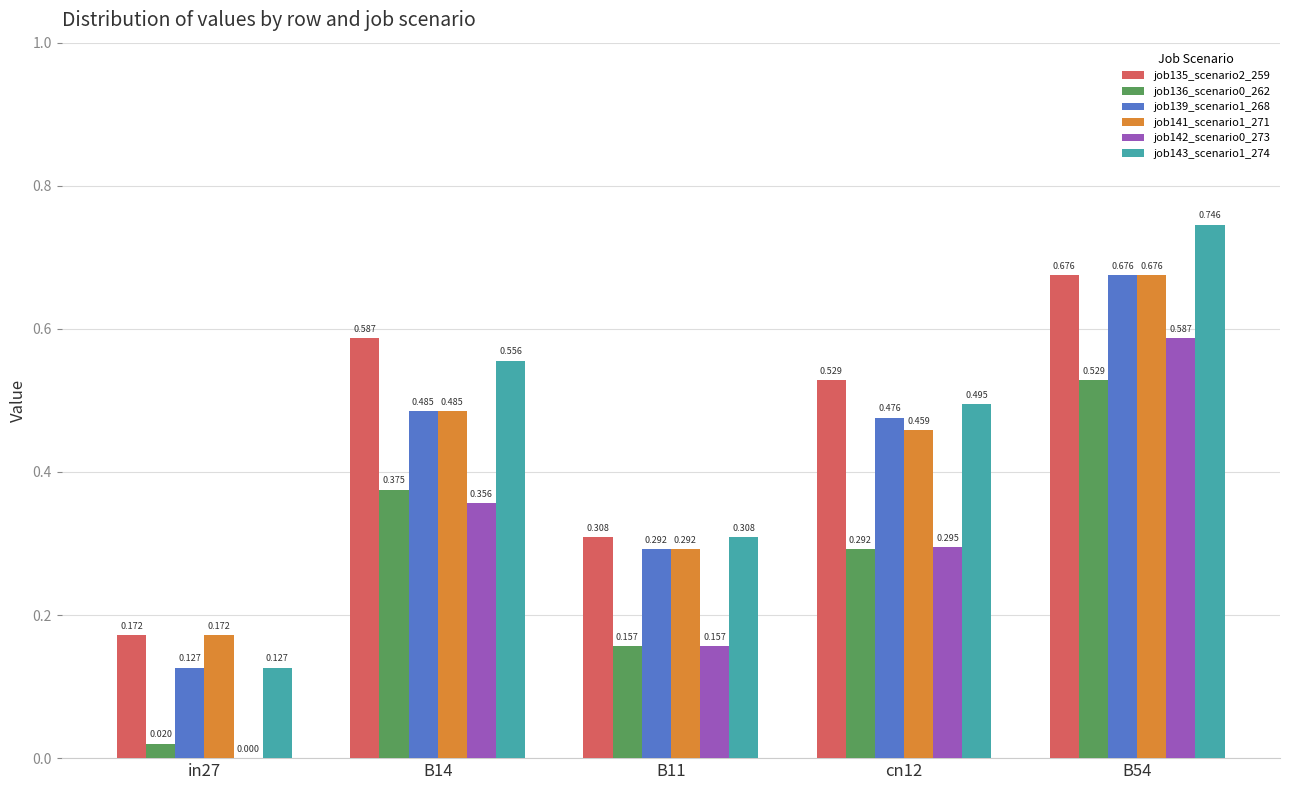

Are the bars horizontal?

No